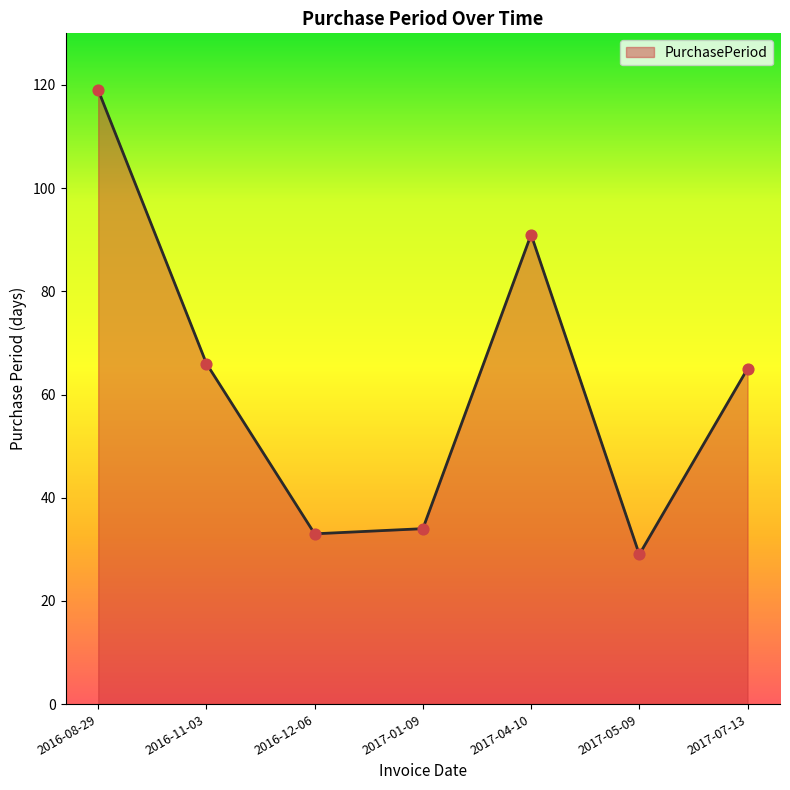

Between 2017-01-09 and 2017-05-09, which is larger?

2017-01-09